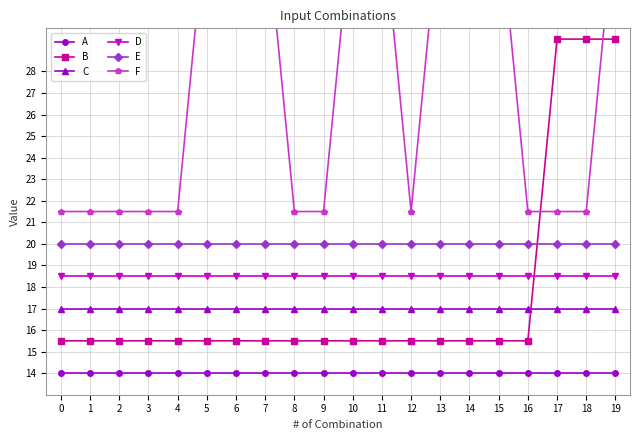

True or false: C and A intersect in this chart.

False